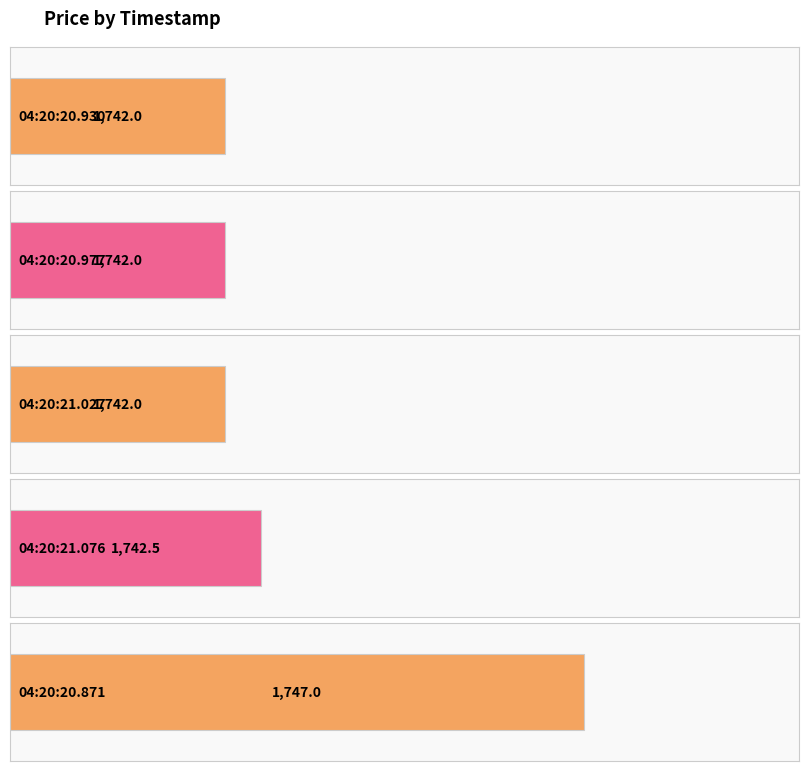

What is the value of the 1st bar from the left?

1742.0